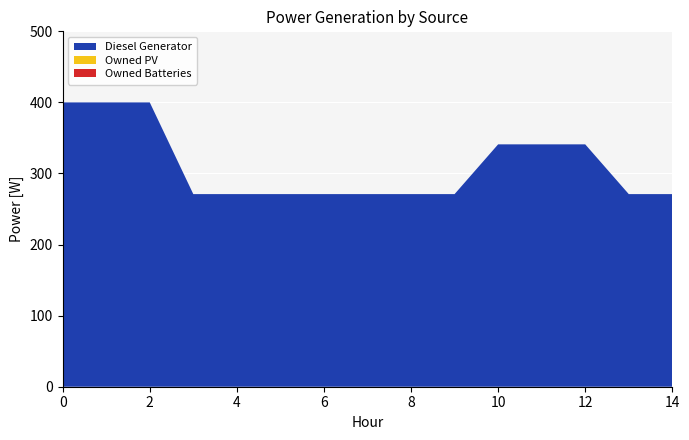

Reading right to left, list all the values displayed in this chart.

Diesel Generator: 271	271	341	341	341	271	271	271	271	271	271	271	400	400	400
Owned PV: 0	0	0	0	0	0	0	0	0	0	0	0	0	0	0
Owned Batteries: 0	0	0	0	0	0	0	0	0	0	0	0	0	0	0